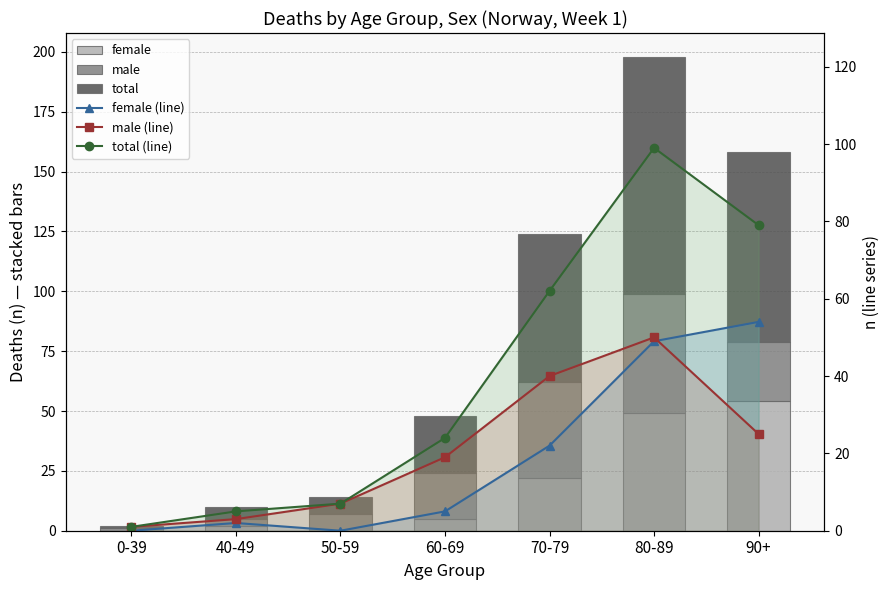

What is the label of the 3rd bar from the left?

50-59